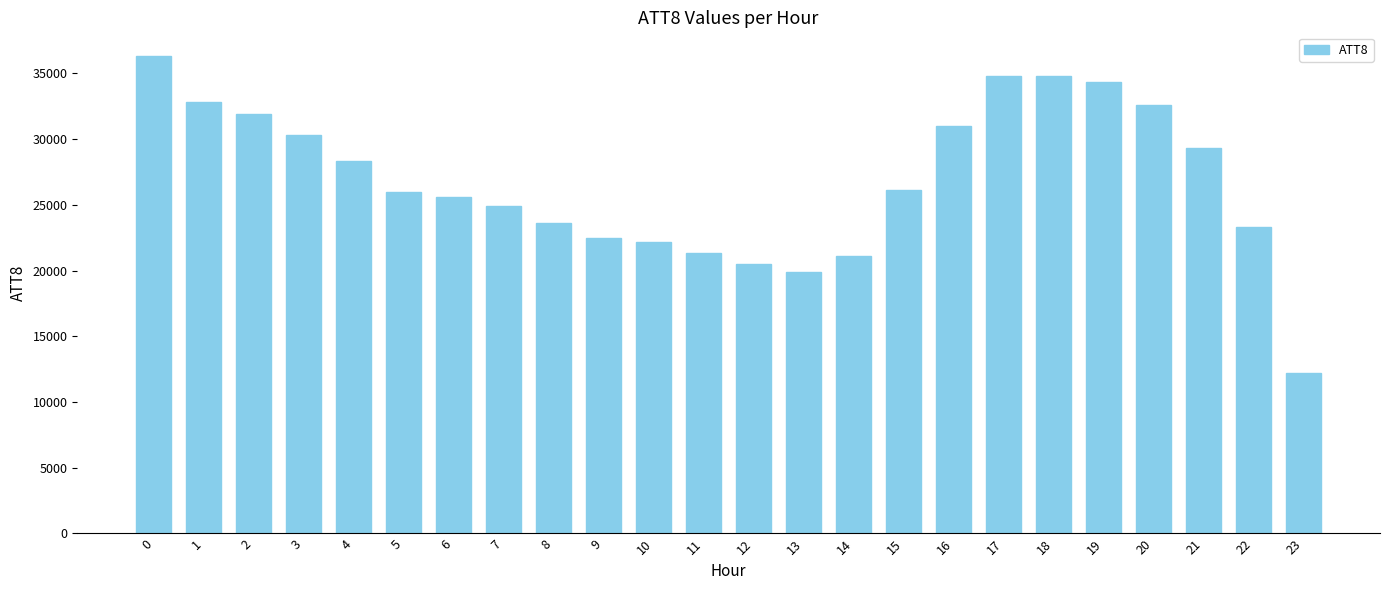

What is the difference between the values at 21 and 22?

6000